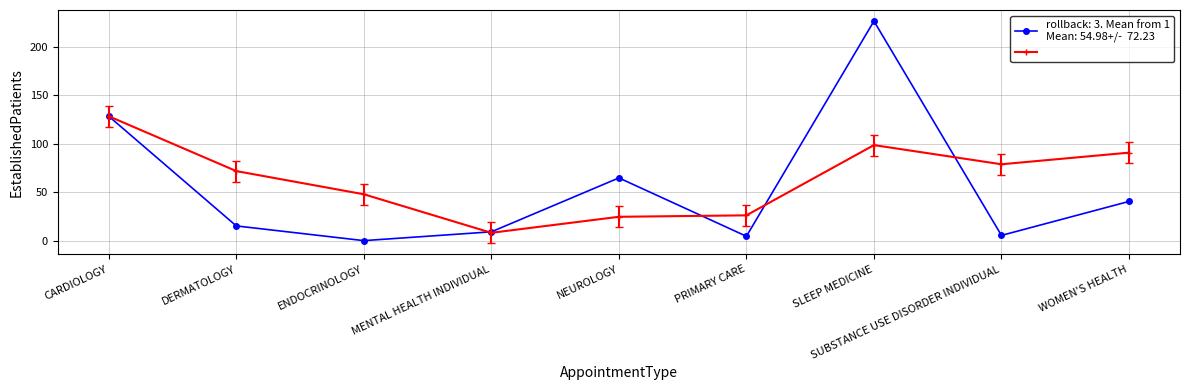

What is the label of the 4th point from the left?

MENTAL HEALTH INDIVIDUAL